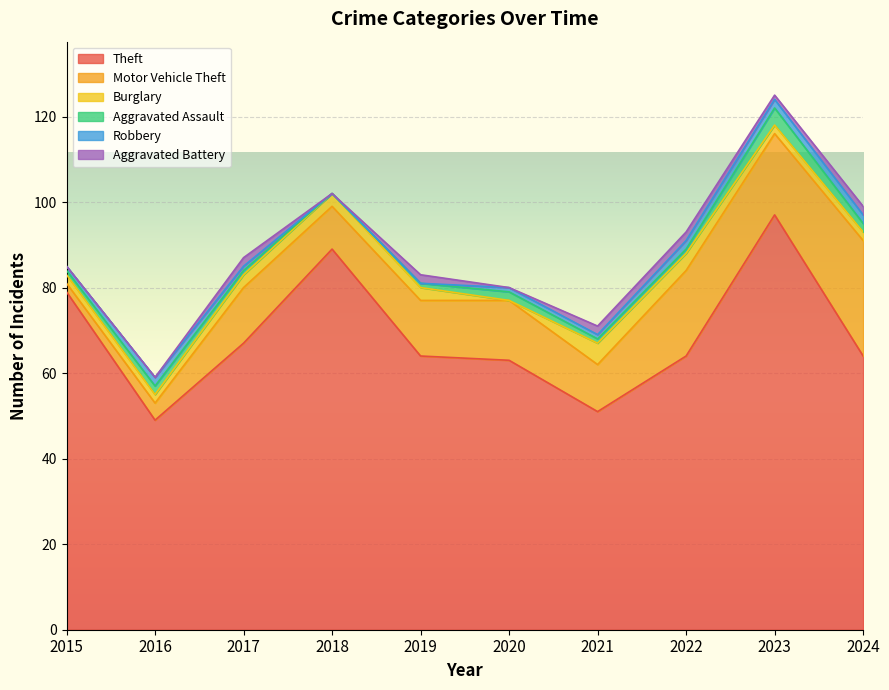

Which series has the widest spread of values?

Theft